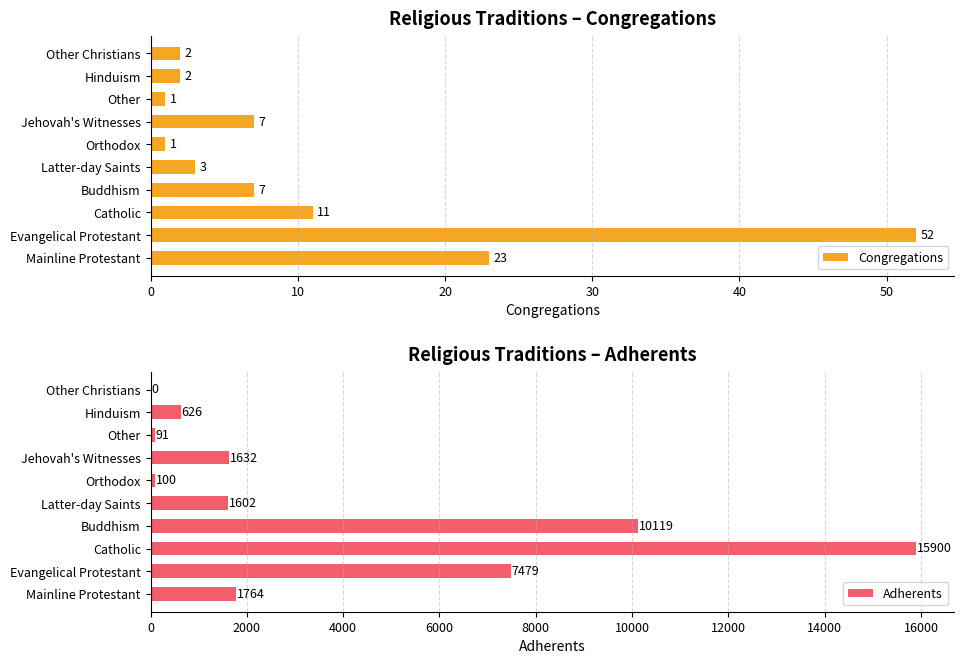

The Congregations series shows 2 at Hinduism. True or false?

True